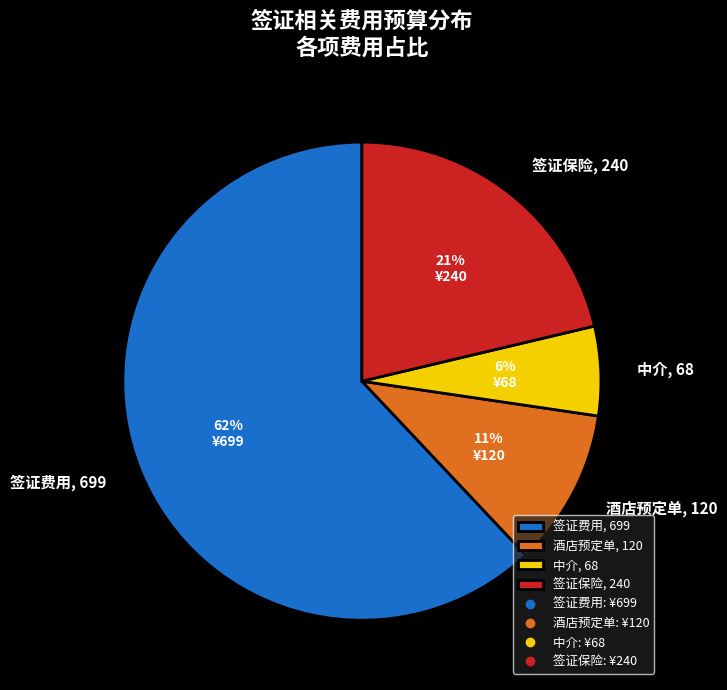

How many slices are in this pie chart?

4